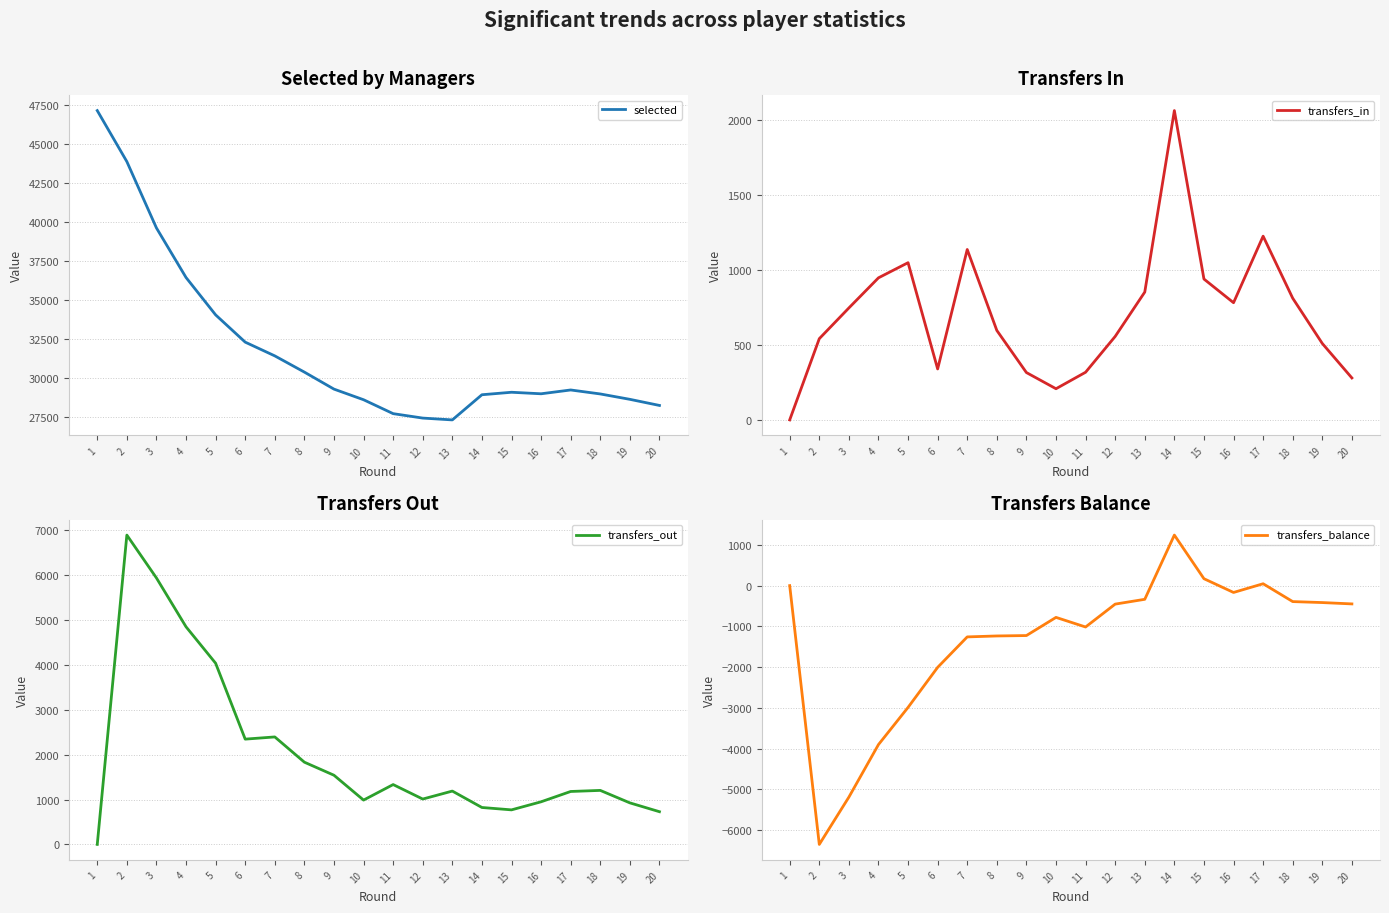

What is the sum of all transfers_out values?

40948